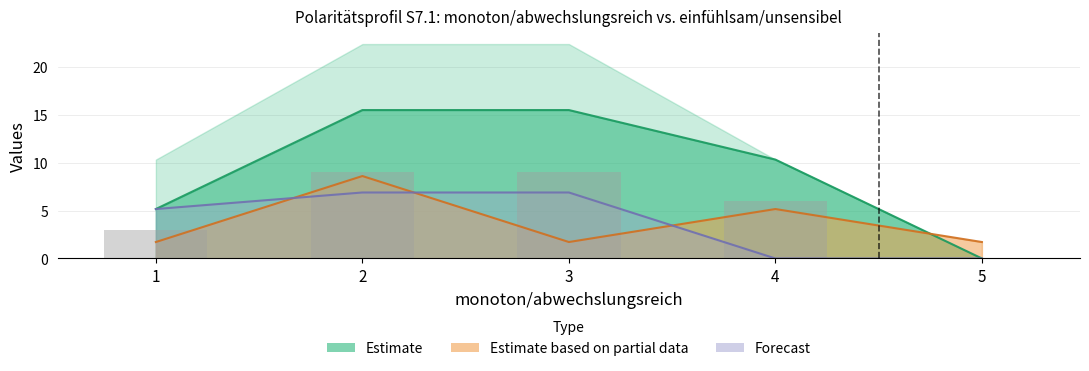

Reading left to right, what are all the values shown in this chart?

col_2 (count): 1=3.0	2=9.0	3=9.0	4=6.0	5=0.0
col_8 (% group1): 1=1.7	2=8.6	3=1.7	4=5.2	5=1.7
col_9 (% group2): 1=5.2	2=15.5	3=15.5	4=10.3	5=0.0
col_10 (% group3): 1=5.2	2=6.9	3=6.9	4=0.0	5=0.0